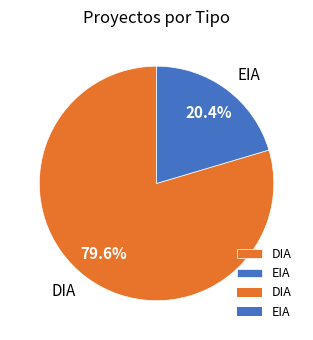

To the nearest percent, what is the difference between the largest and smallest slice percentages?

59%